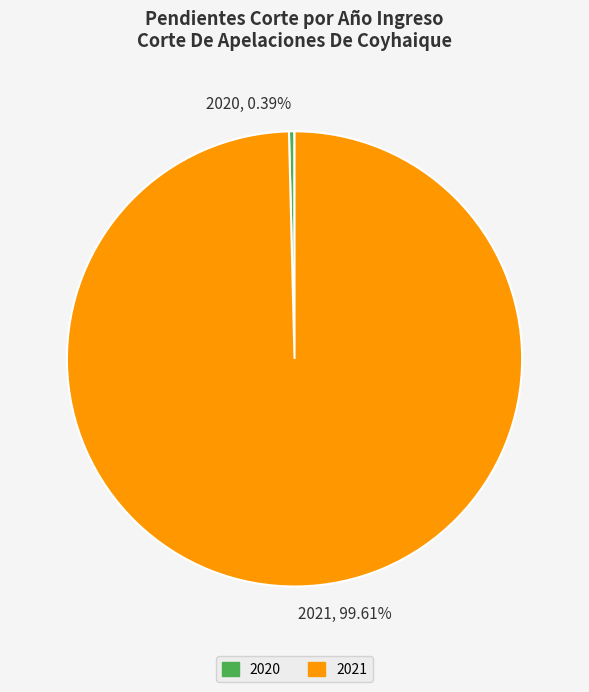

Which slice is the smallest?

2020